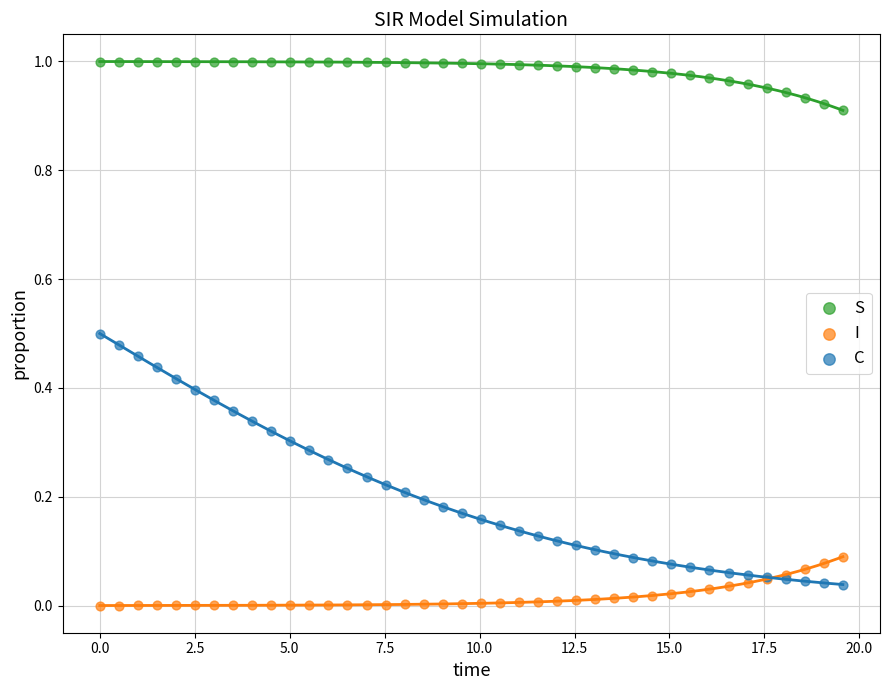

Which series has the widest spread of Y values?

C